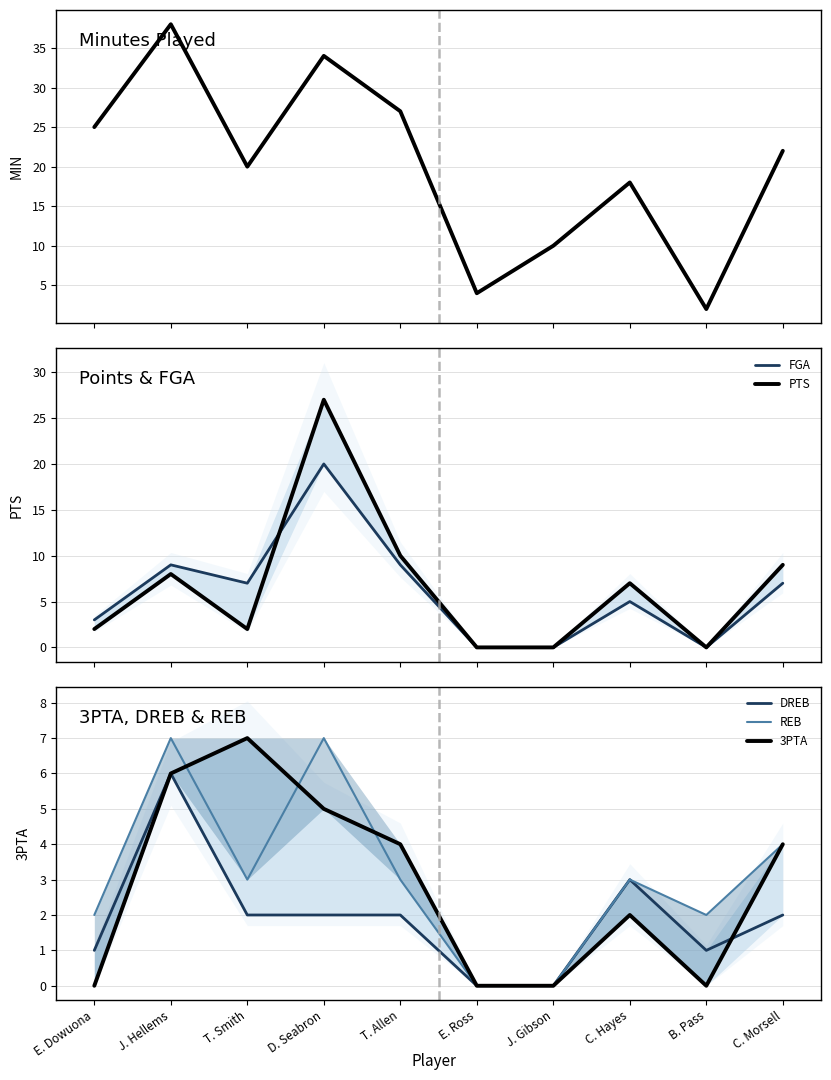

What is the sum of the REB values at B. Pass and T. Smith?

5